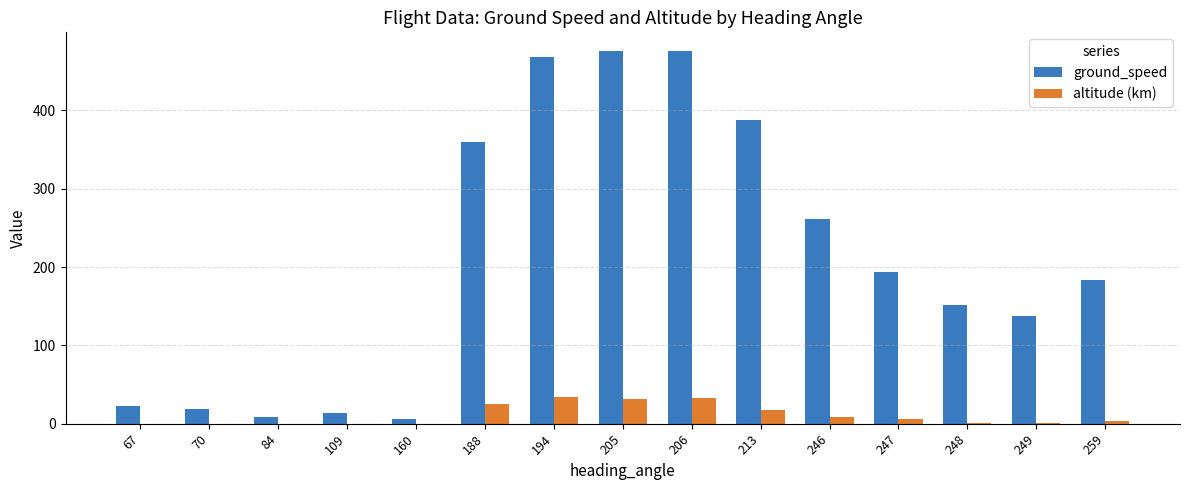

Which series has the largest total across all categories?

ground_speed